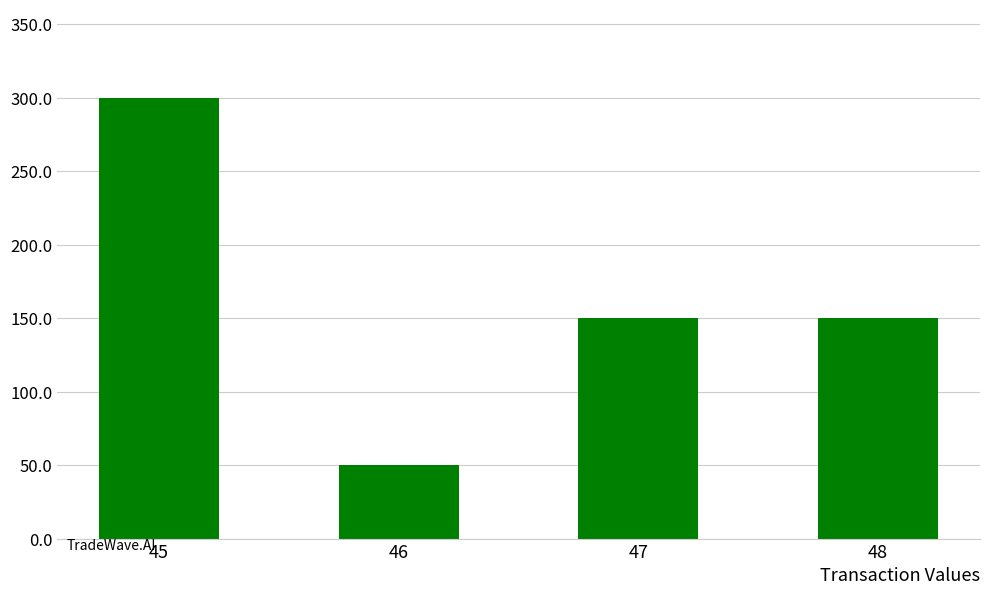

True or false: the data shows 18 at 46.

False